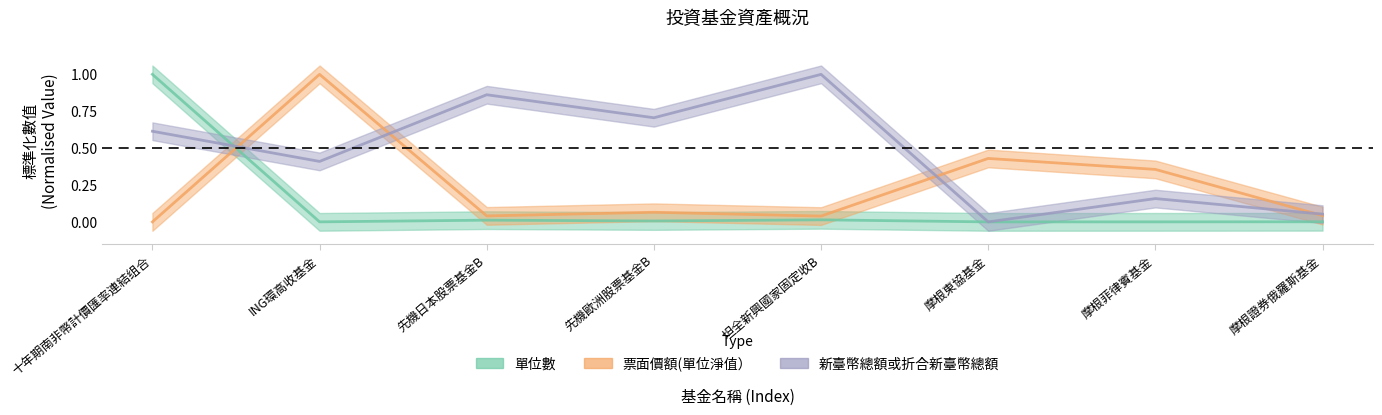

What is the difference between the maximum and minimum values in the 單位數 series?

1.0